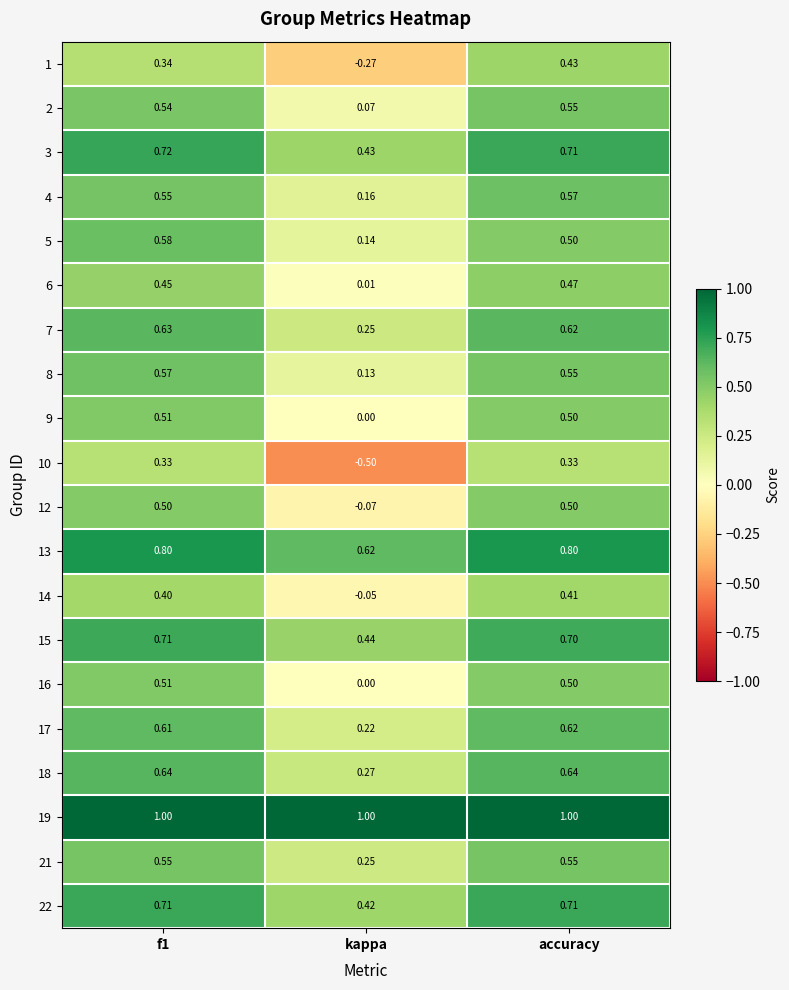

Is the value of 1 at accuracy greater than the value of 4 at accuracy?

No